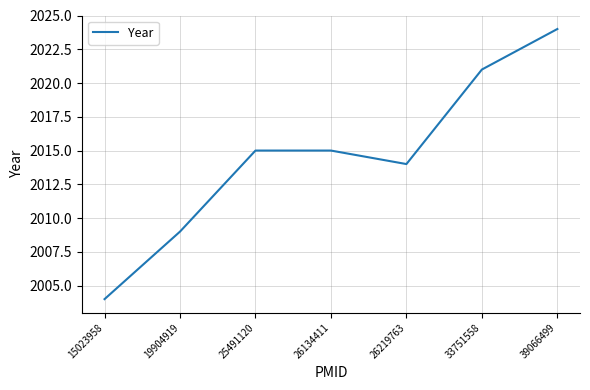

What is the difference between the maximum and minimum values?

20